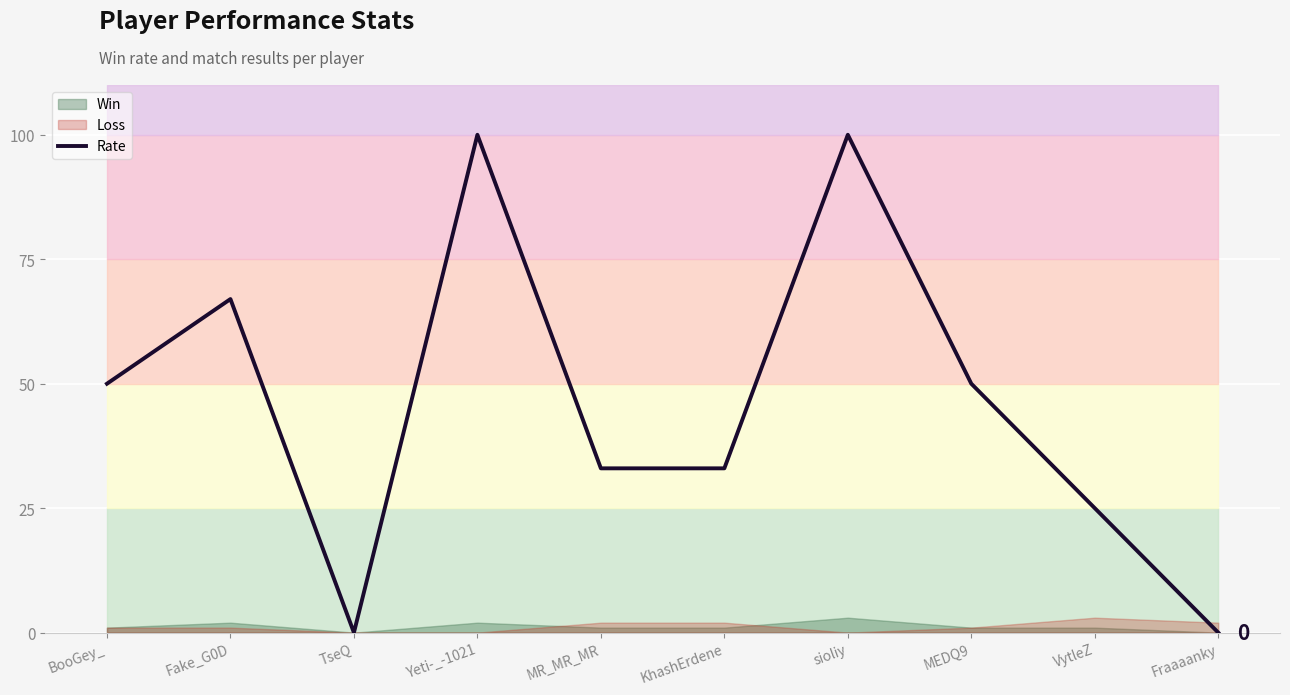

True or false: the data shows 68 at Fraaaanky.

False